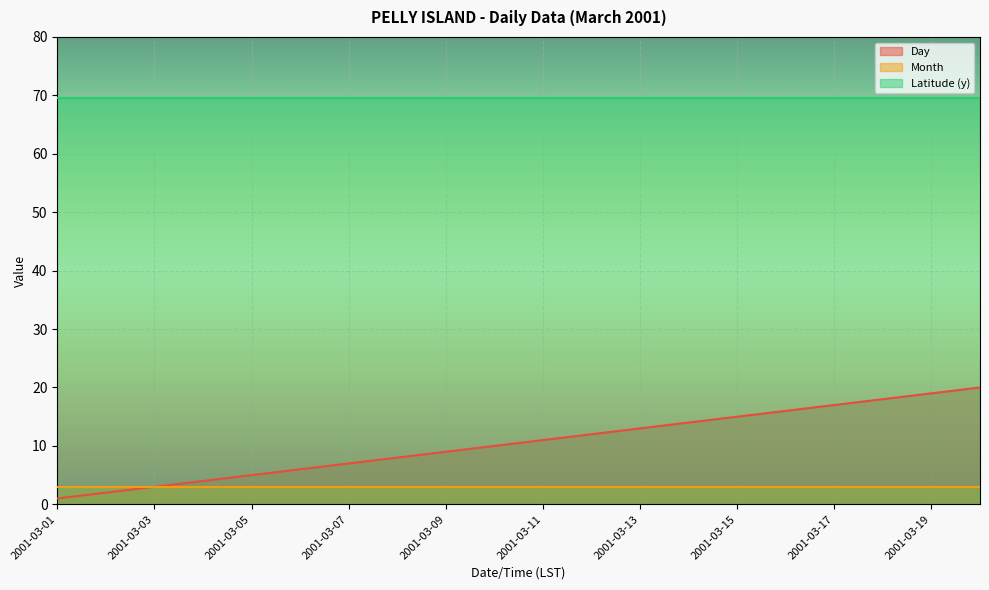

True or false: Latitude (y) and Month intersect in this chart.

False